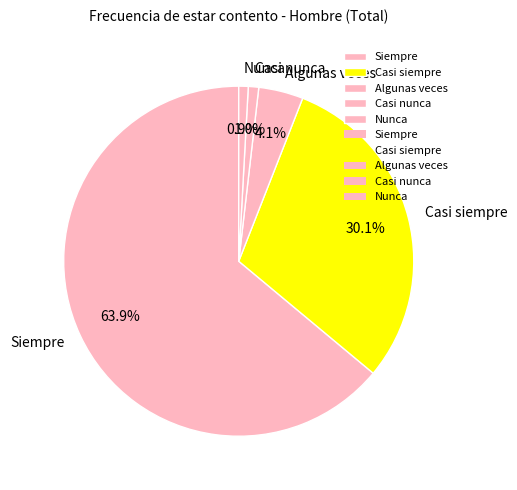

To the nearest percent, what portion does Algunas veces represent?

4%